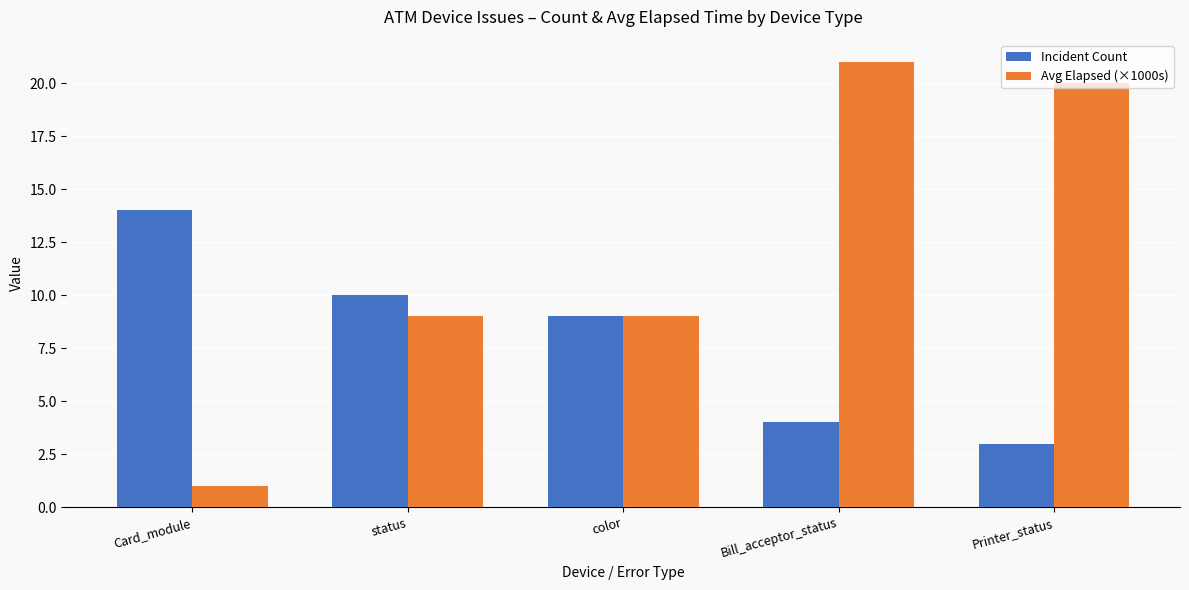

Count the number of data series in this chart.

2